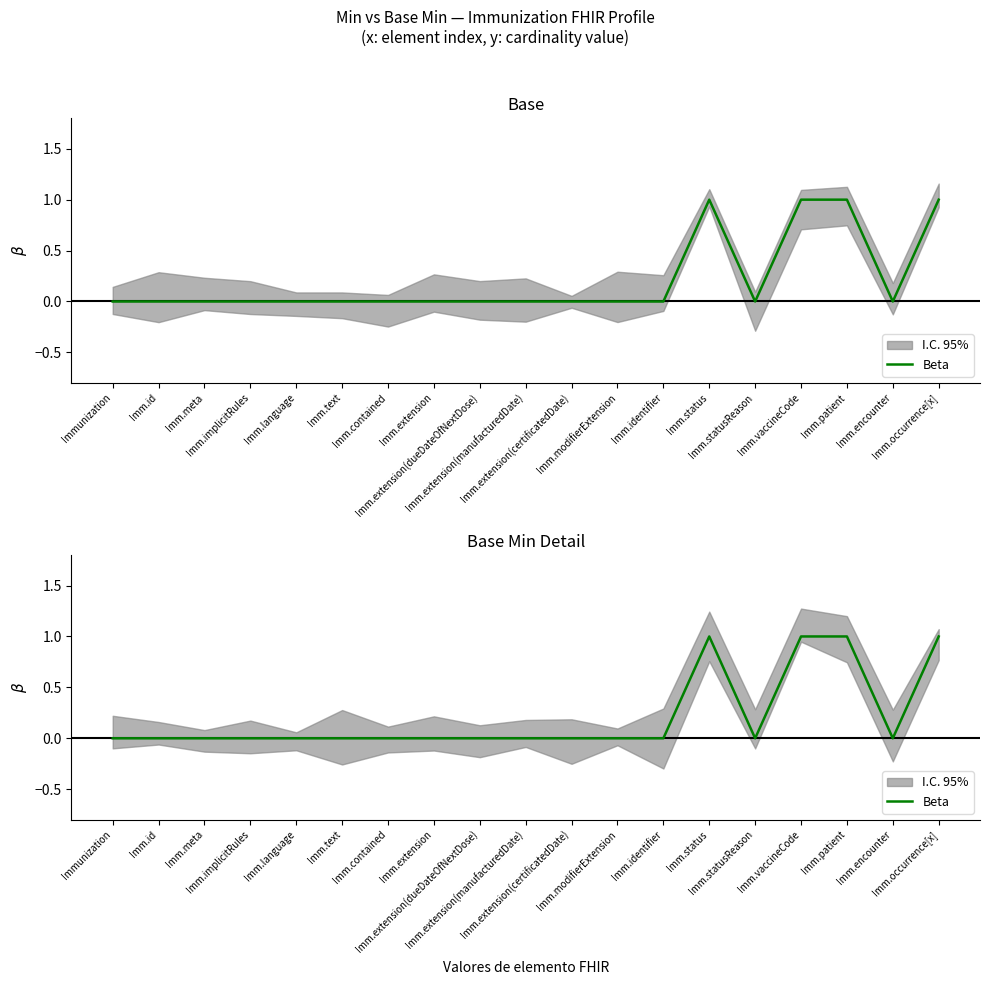

Is this an area chart (filled region under the line)?

No